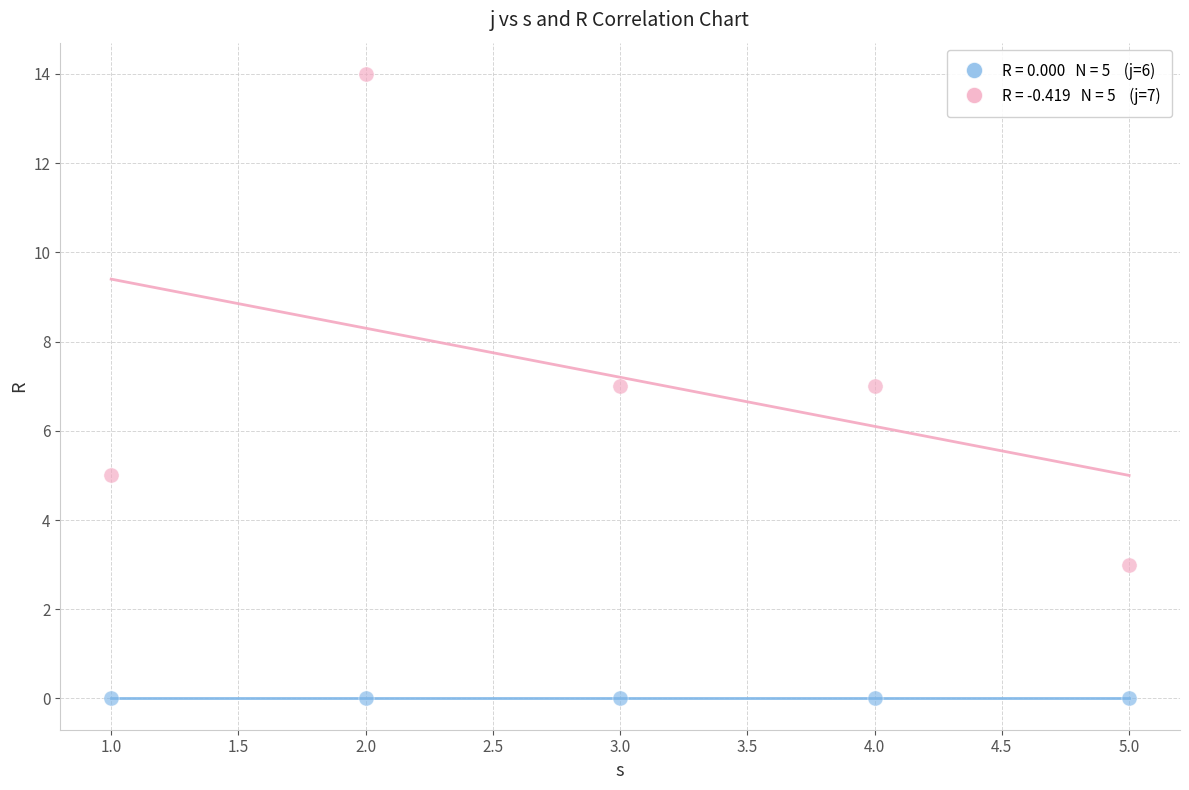

Across all data points, what is the average X value?

3